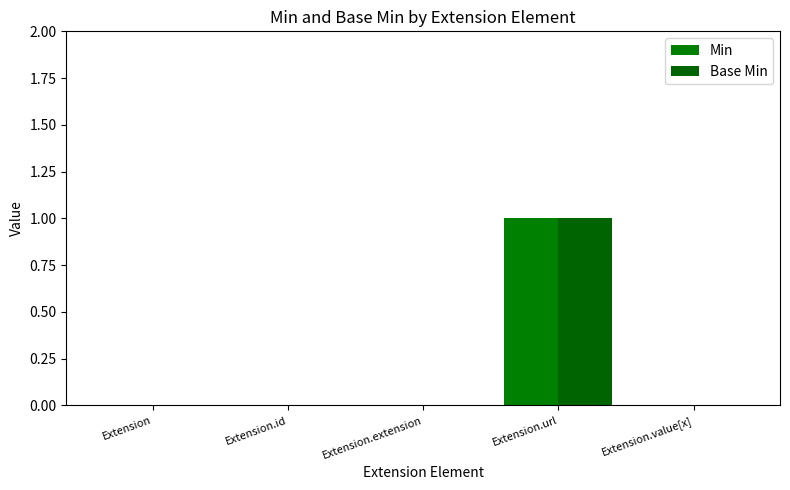

How many data points does each series have?

5